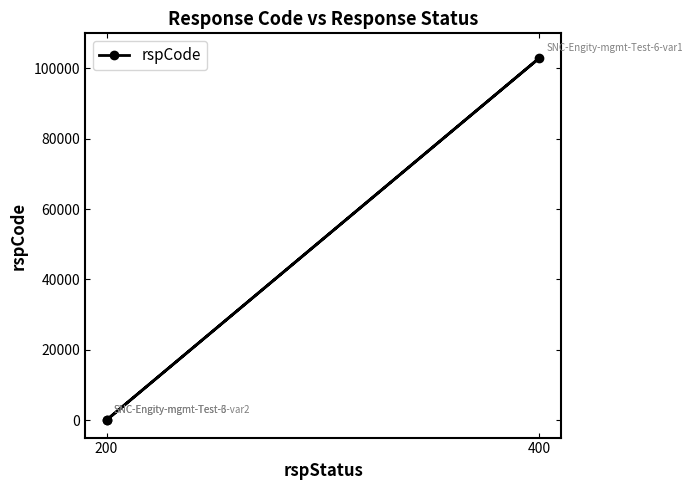

Count the number of data series in this chart.

1